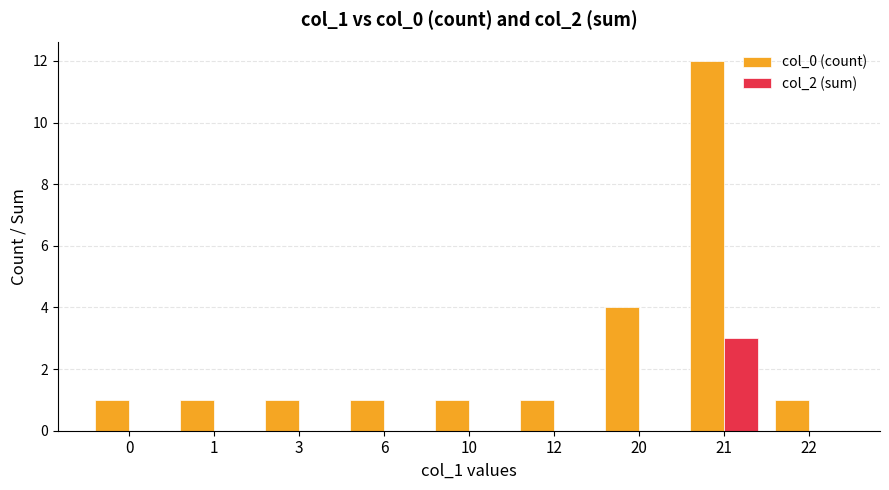

Where is col_0 (count) nearest to the value 6?

20